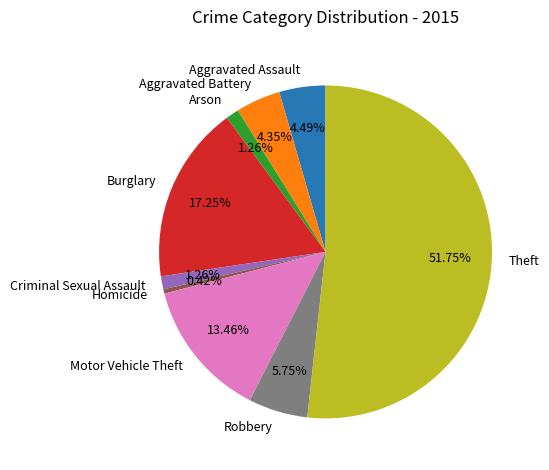

What is the largest slice in the pie chart?

Theft